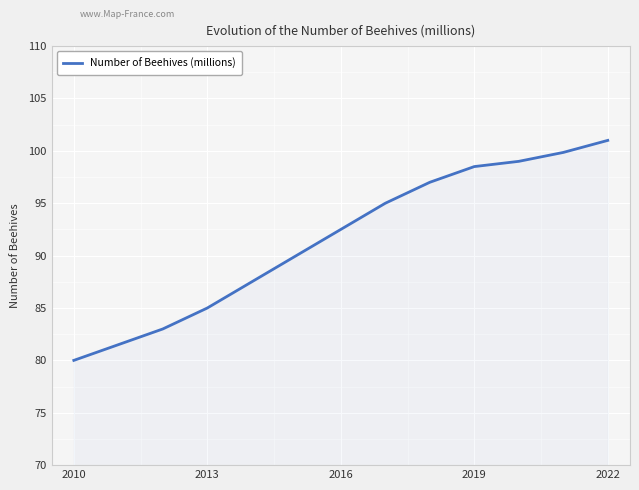

What is the maximum value shown in the chart?

101.0